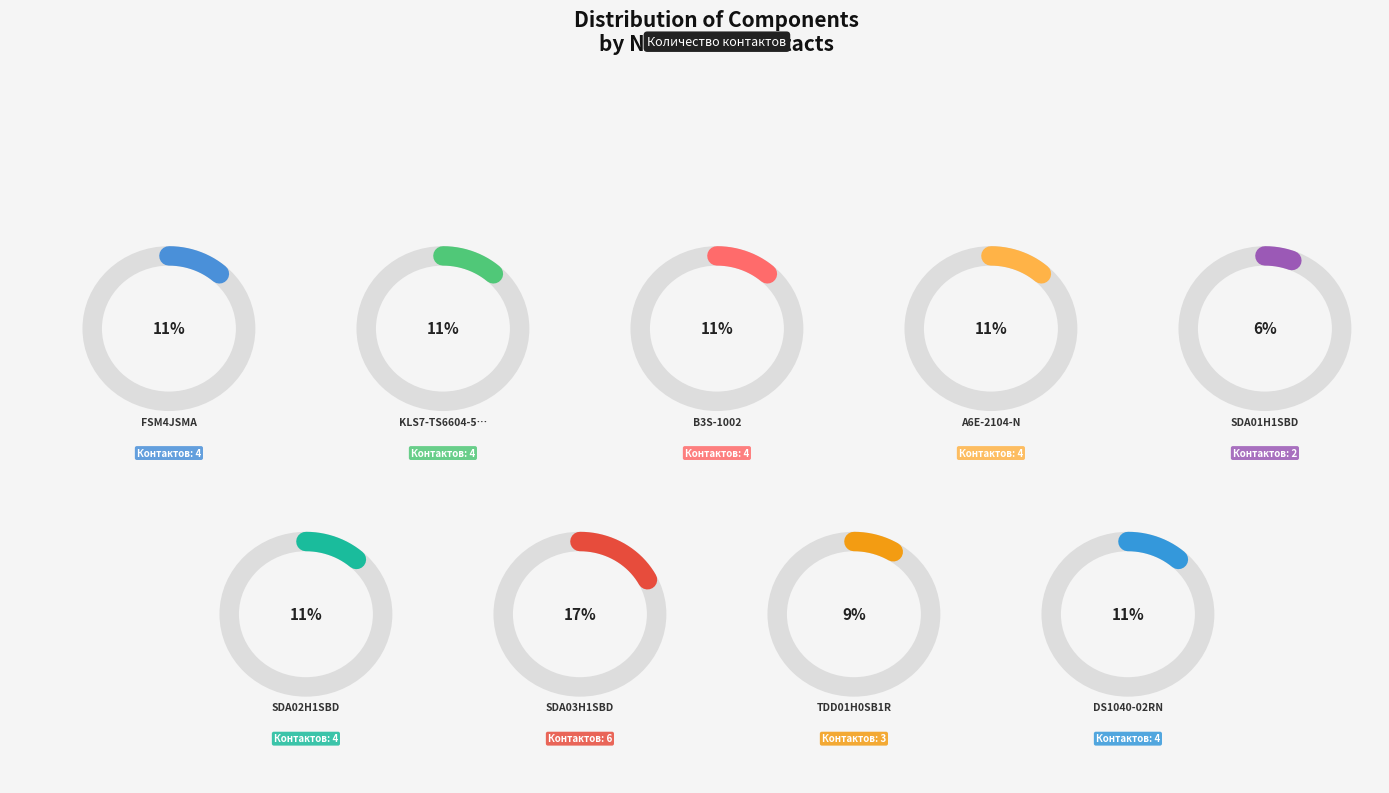

Rank the categories by value from lowest to highest.

SDA01H1SBD, TDD01H0SB1R, FSM4JSMA, KLS7-TS6604-5.0-180-B, B3S-1002, A6E-2104-N, SDA02H1SBD, DS1040-02RN, SDA03H1SBD